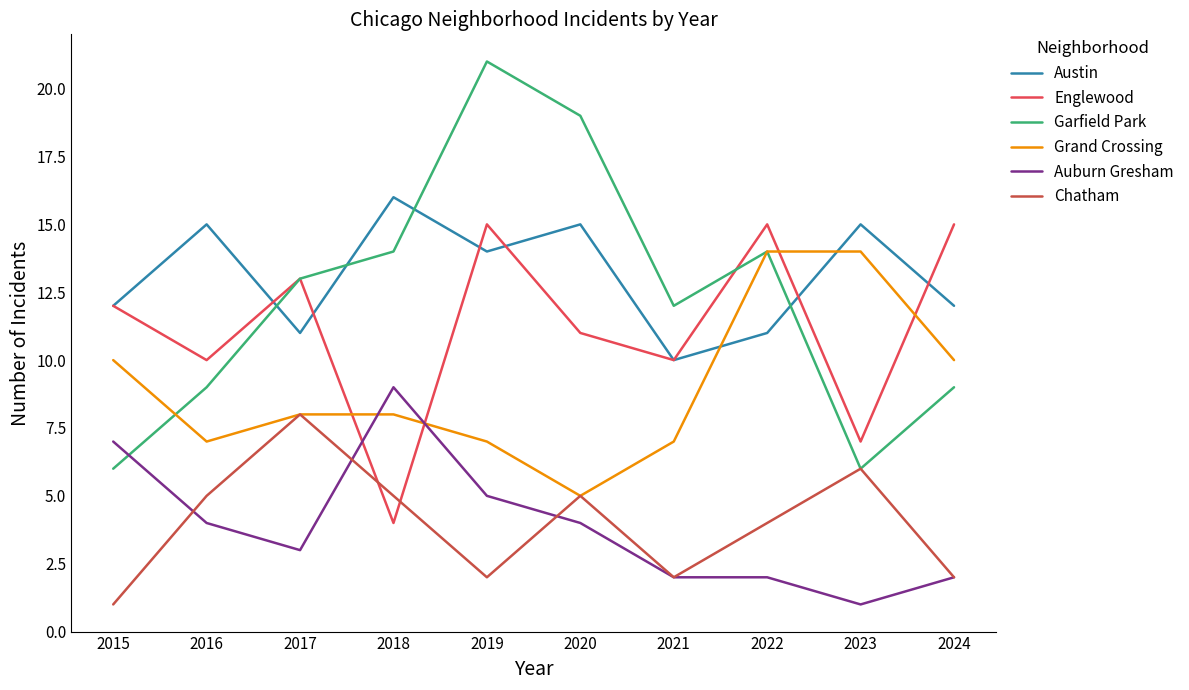

Reading left to right, list all the values displayed in this chart.

Austin: 12	15	11	16	14	15	10	11	15	12
Englewood: 12	10	13	4	15	11	10	15	7	15
Garfield Park: 6	9	13	14	21	19	12	14	6	9
Grand Crossing: 10	7	8	8	7	5	7	14	14	10
Auburn Gresham: 7	4	3	9	5	4	2	2	1	2
Chatham: 1	5	8	5	2	5	2	4	6	2